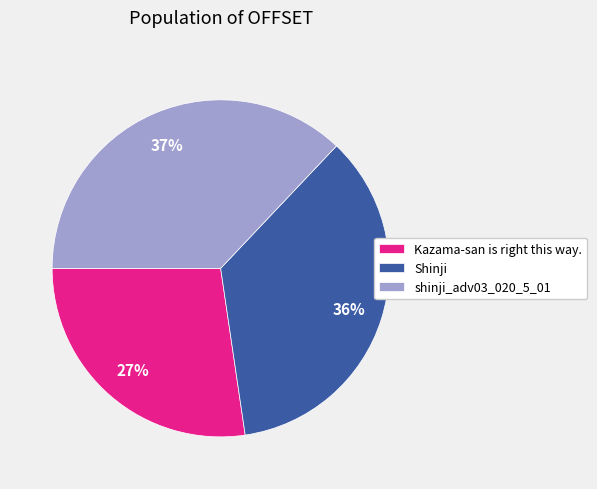

How many slices are in this pie chart?

3